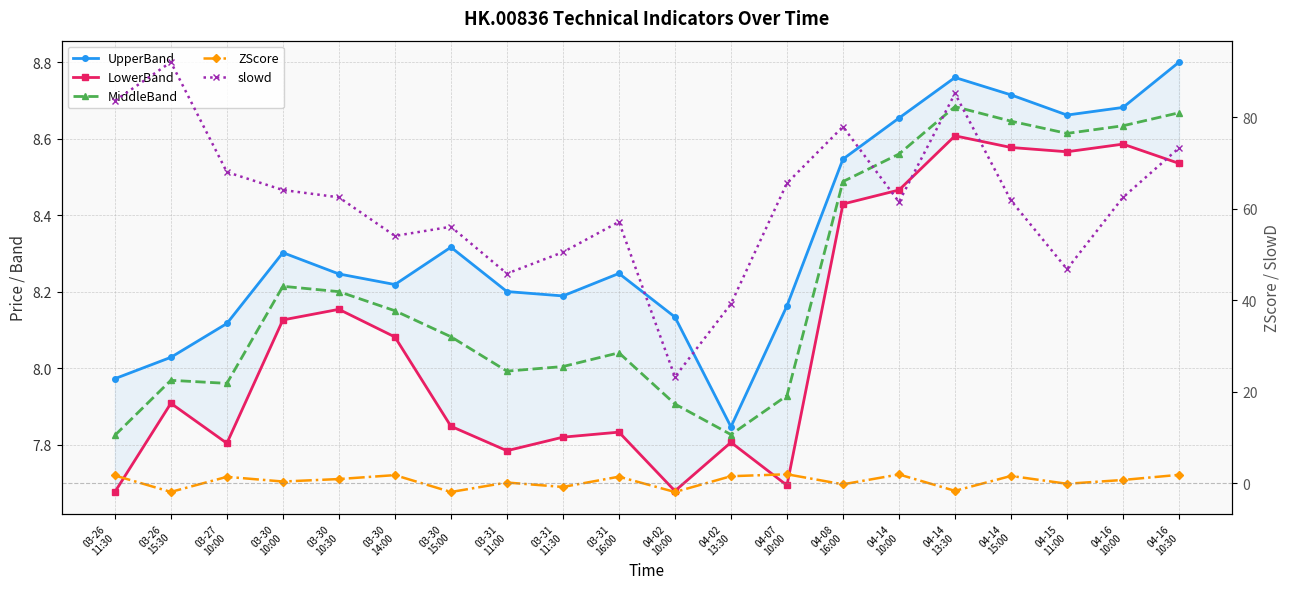

Which series has the widest spread of values?

slowd